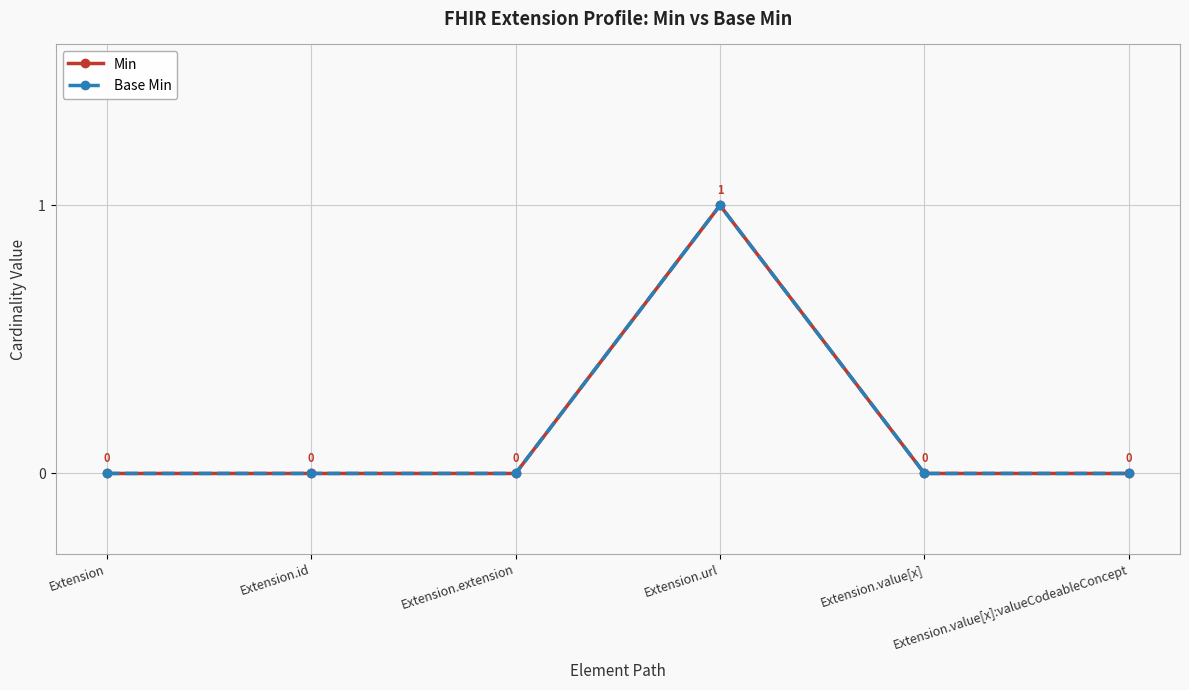

Between Extension.id and Extension.extension, which series saw the biggest shift?

Min